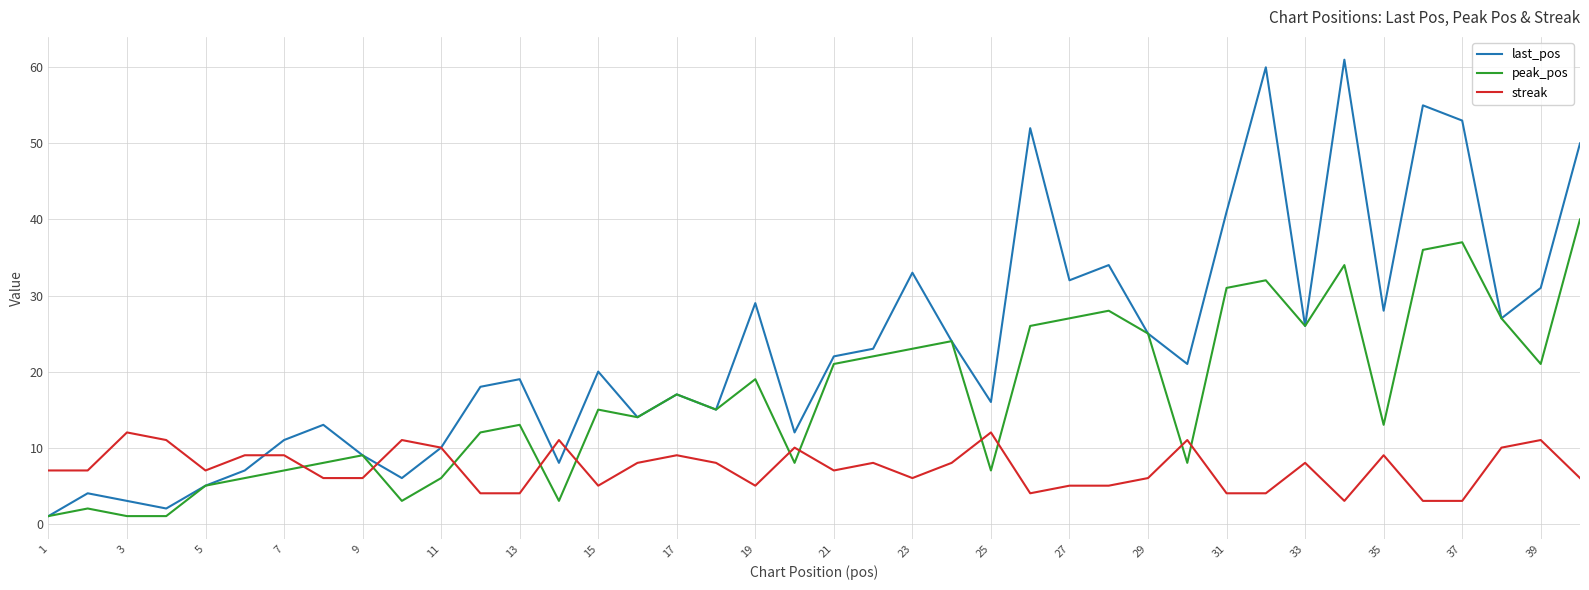

How many interior local peaks does the peak_pos series have?

11